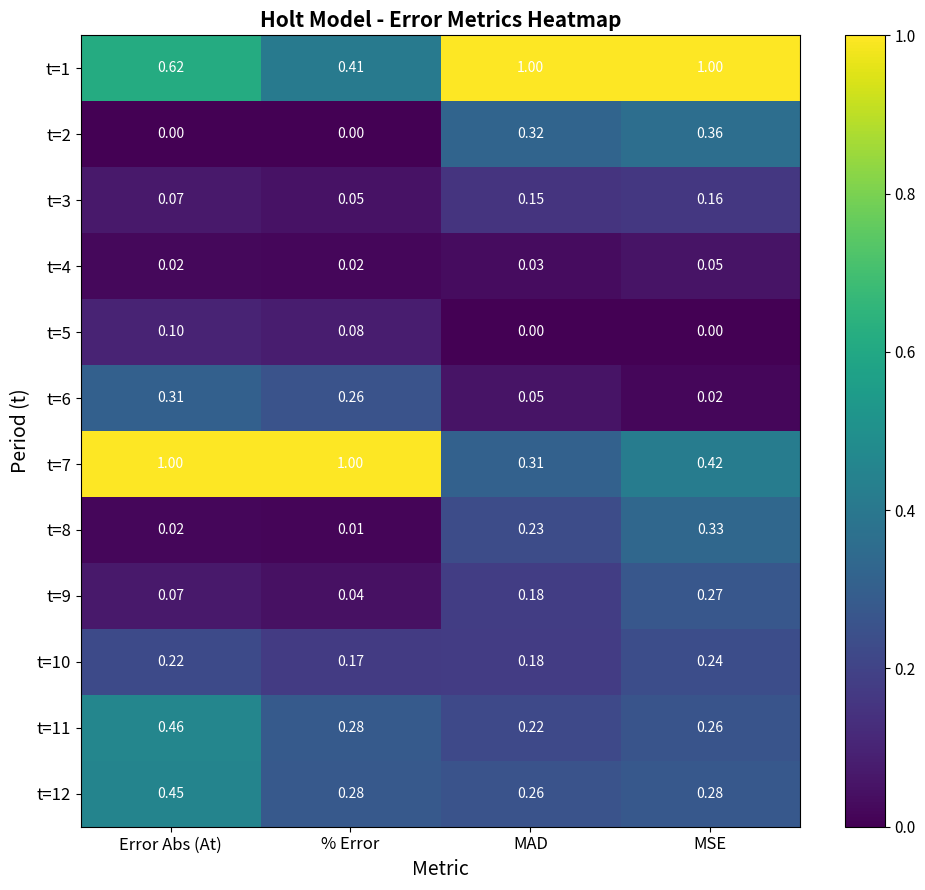

At which label is t=7 closest to 0?

MAD